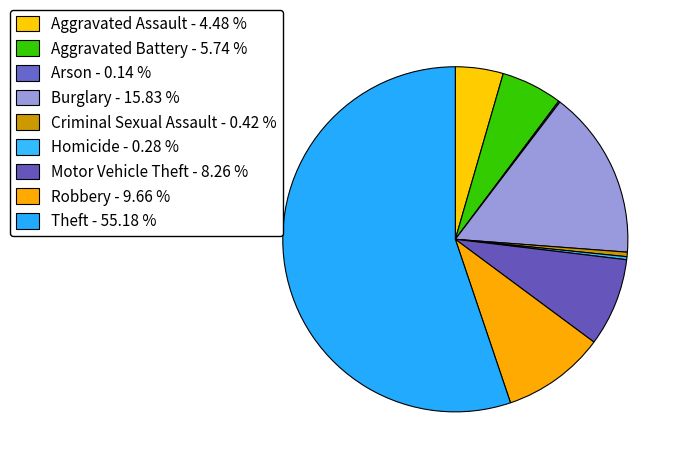

Count the number of slices in the pie.

9